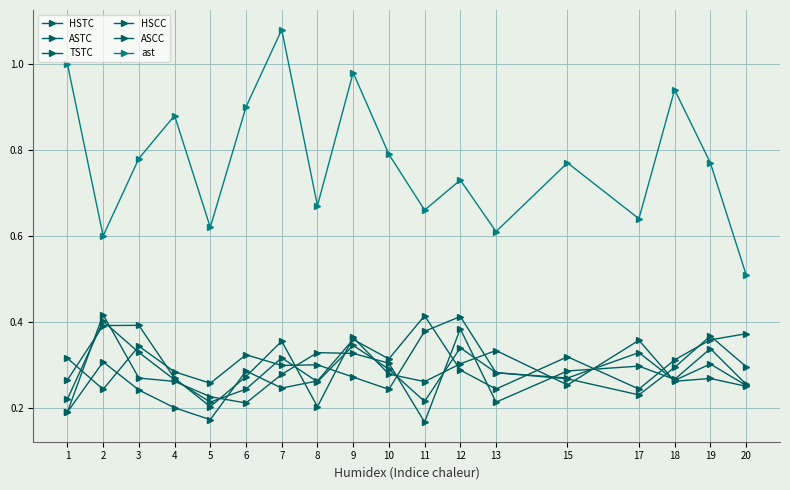

What is the sum of all HSCC values?

5.1